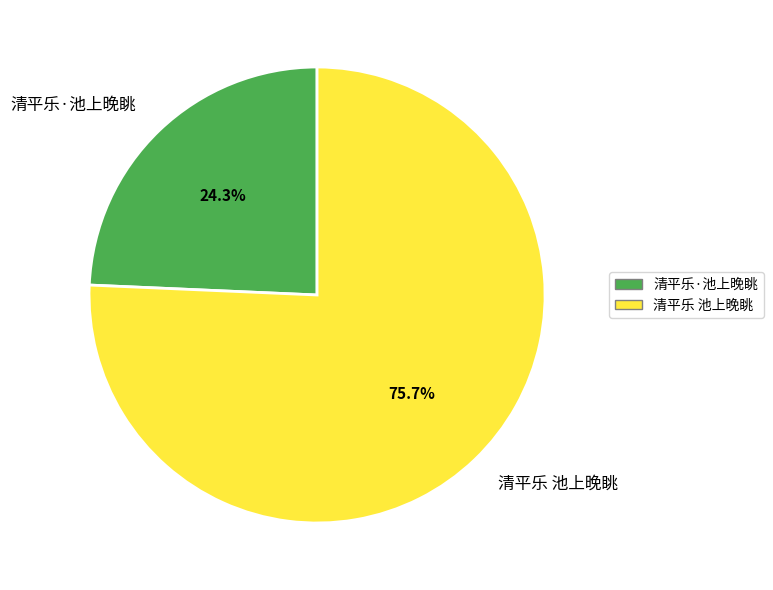

Is 清平乐·池上晚眺 the majority of the pie?

No